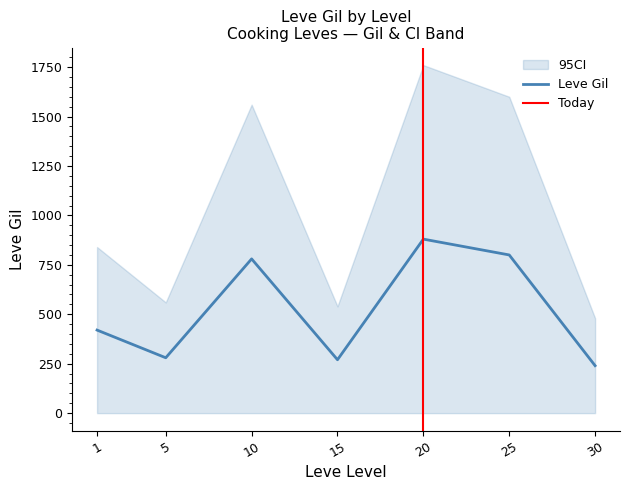

Is it true that the value at 30 is 240?

True